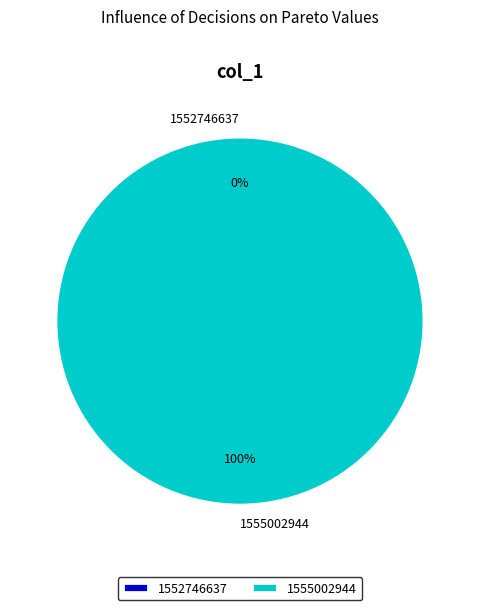

Rank the categories by value from lowest to highest.

1552746637, 1555002944